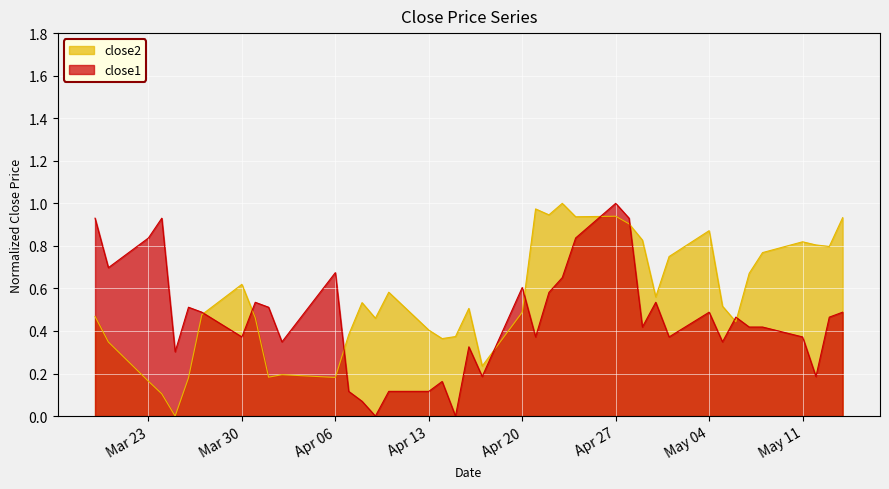

What is the label of the 24th point from the left?

2015-04-22